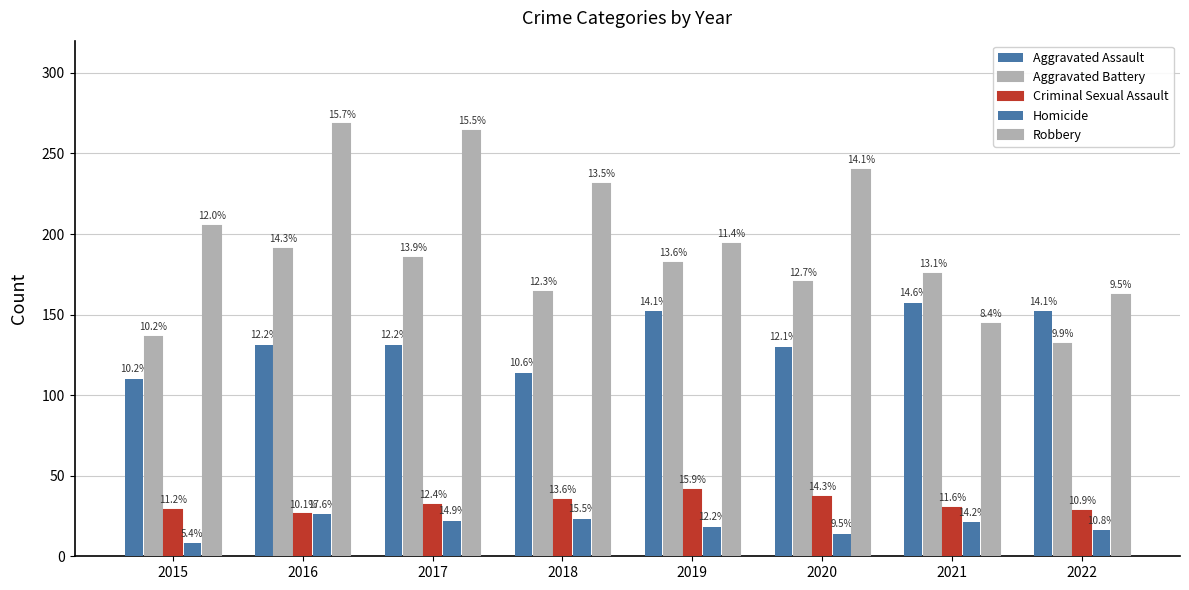

At which category is the sum across all series the highest?

2016